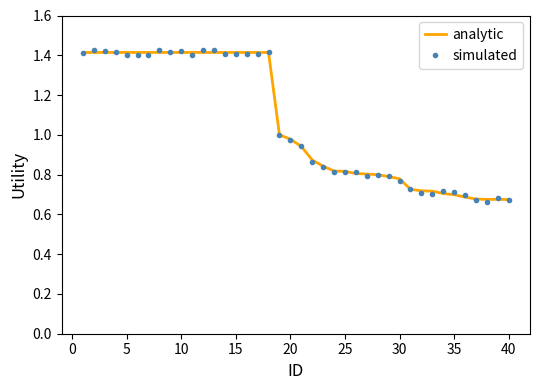

Which series has the largest range (max minus min)?

simulated